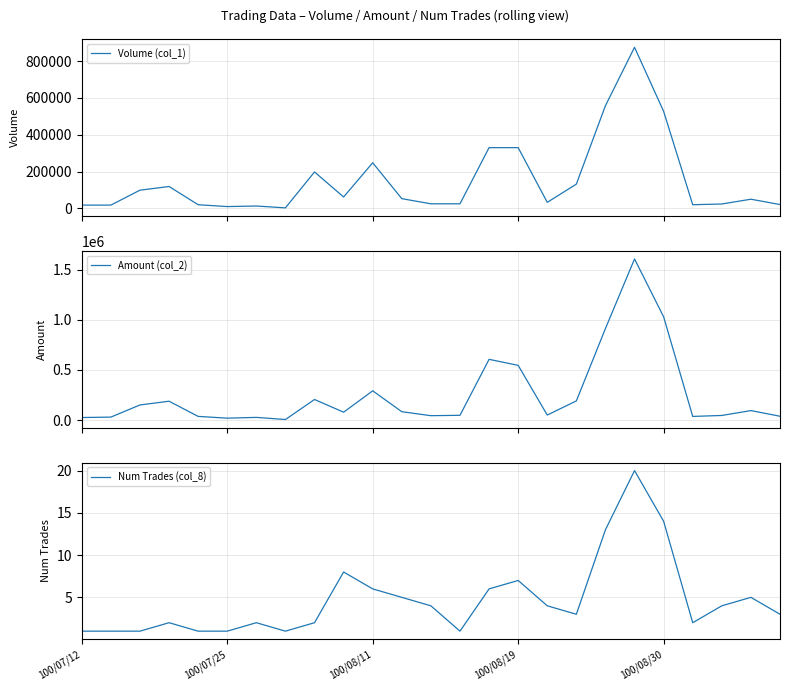

How many series are shown in this chart?

3